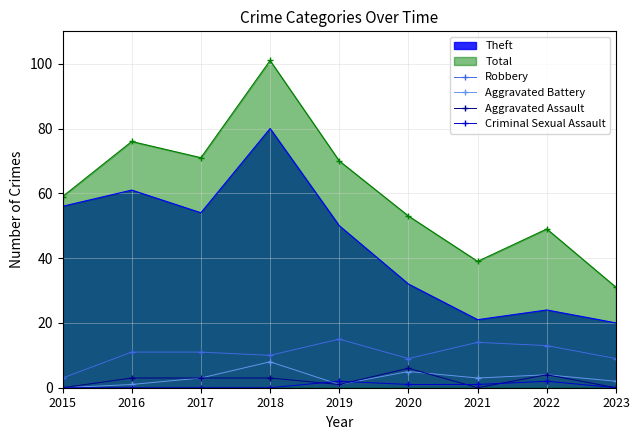

Where is Aggravated Assault nearest to the value 3?

2016